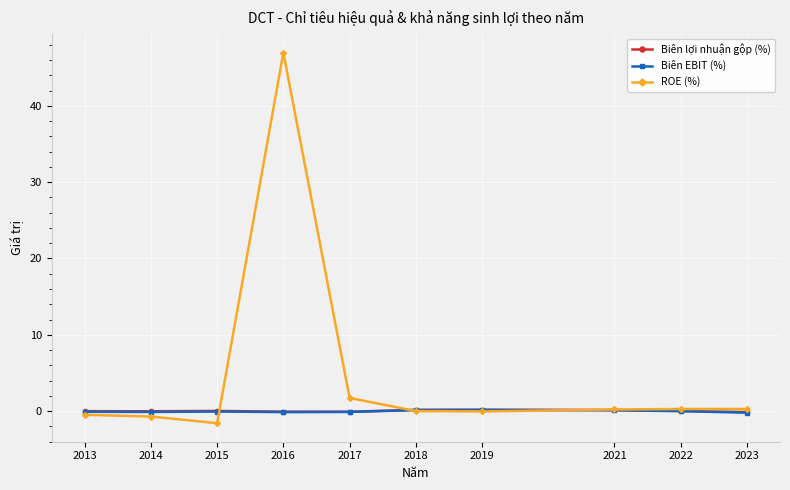

Which series has the largest total across all categories?

ROE (%)